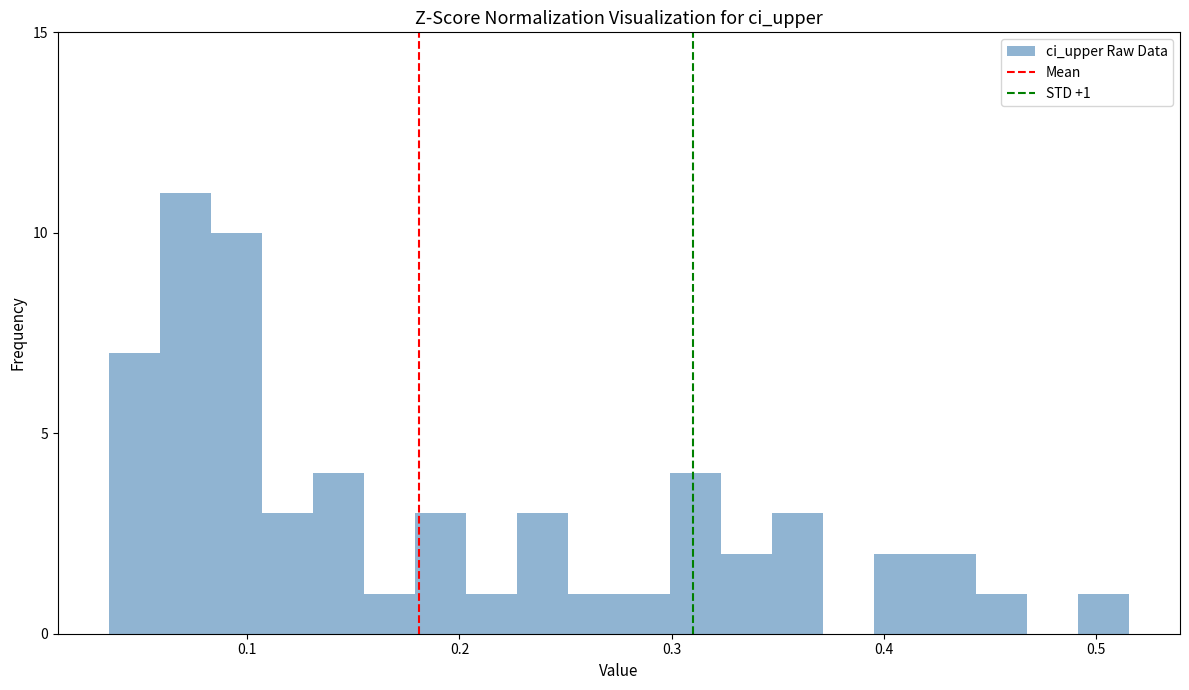

Around what value on the x-axis is the tallest bar? Give the approximate position of its centre, as read against the axis.

0.07